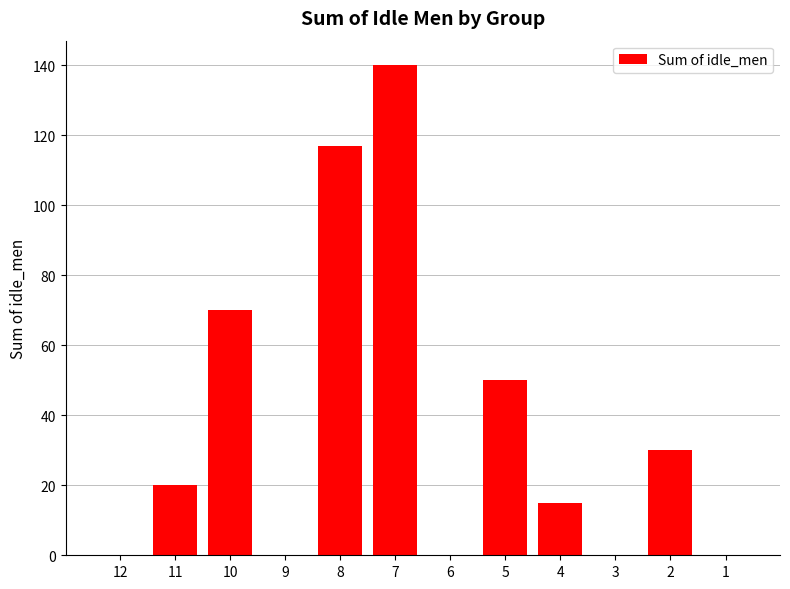

Which has a higher value, 10 or 7?

7